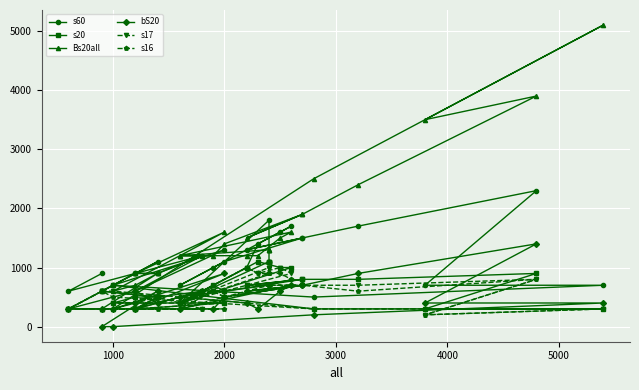

What is the label of the 21st point from the left?

2000